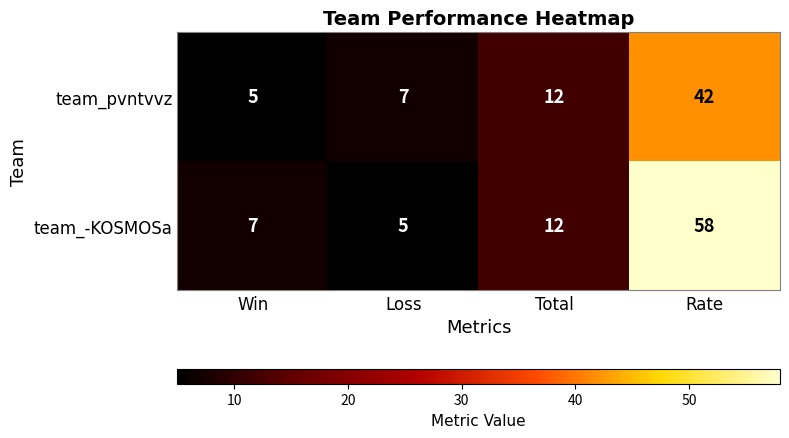

Reading left to right, list all the values displayed in this chart.

team_pvntvvz: 5	7	12	42
team_-KOSMOSa: 7	5	12	58